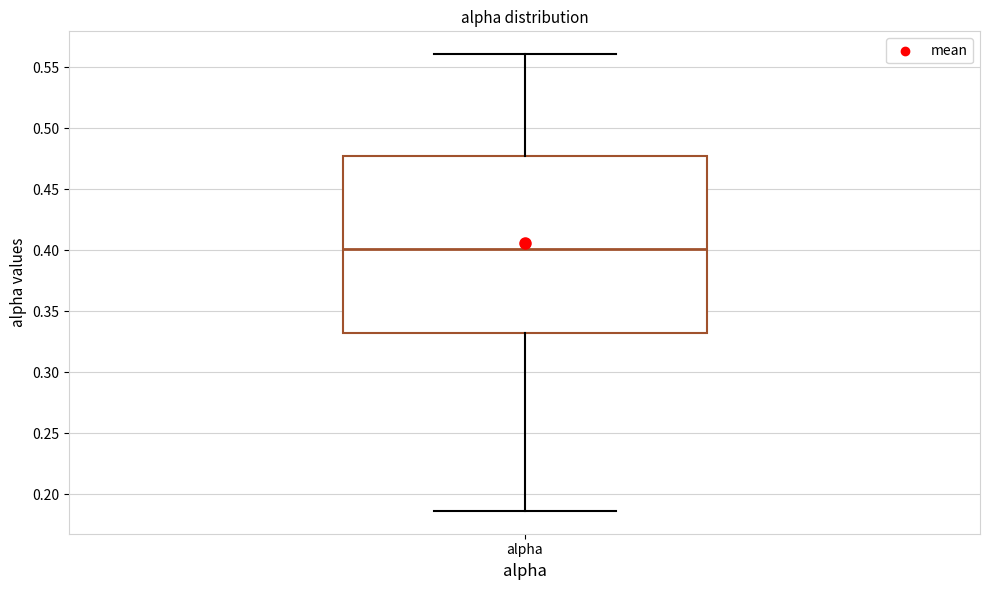

Read this box plot against the y-axis: the position of the median line, the range covered by the box, and the ends of both whiskers. The values are not printed on the chart, so give them approximately, as read against the axis.

median 0.400, box 0.330 to 0.475, whiskers 0.185 to 0.560